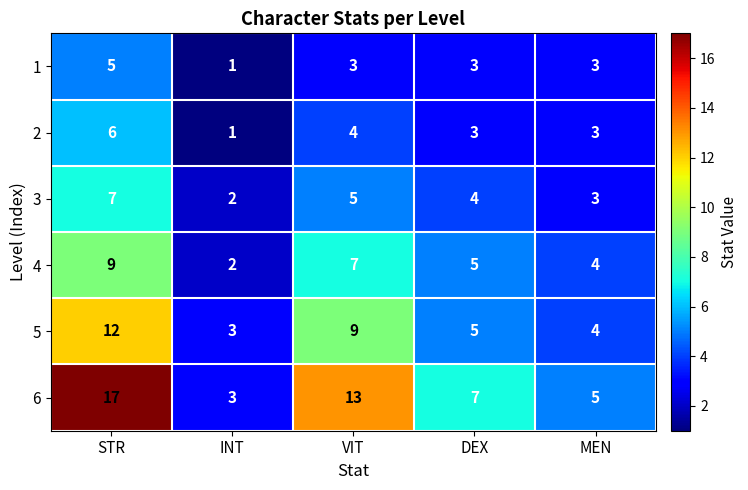

How many distinct data groups are displayed?

6